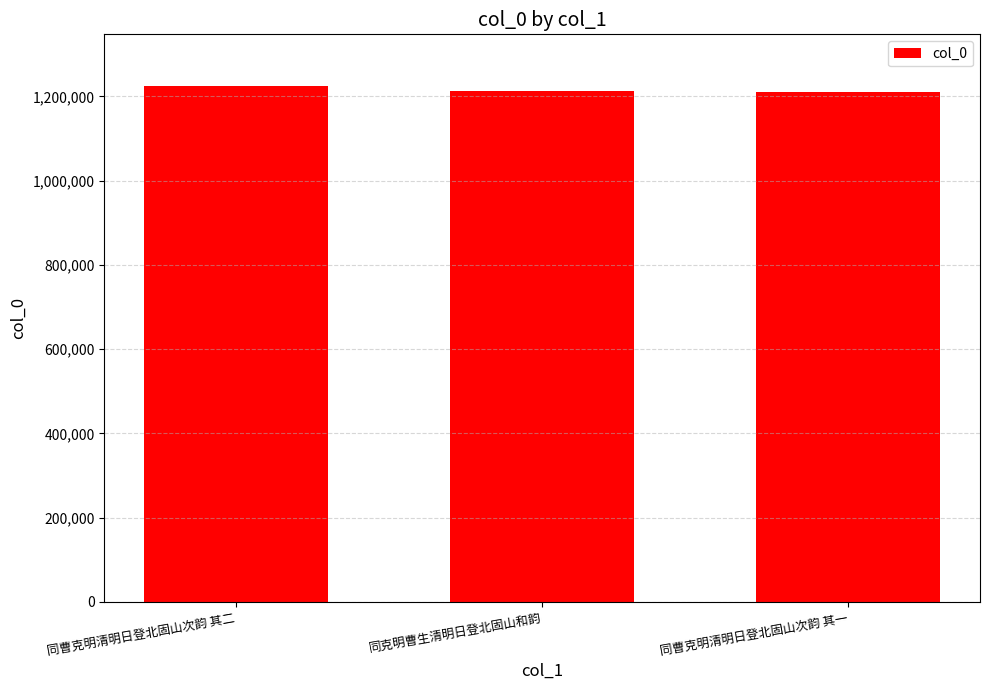

How many values are below 1211687?

1